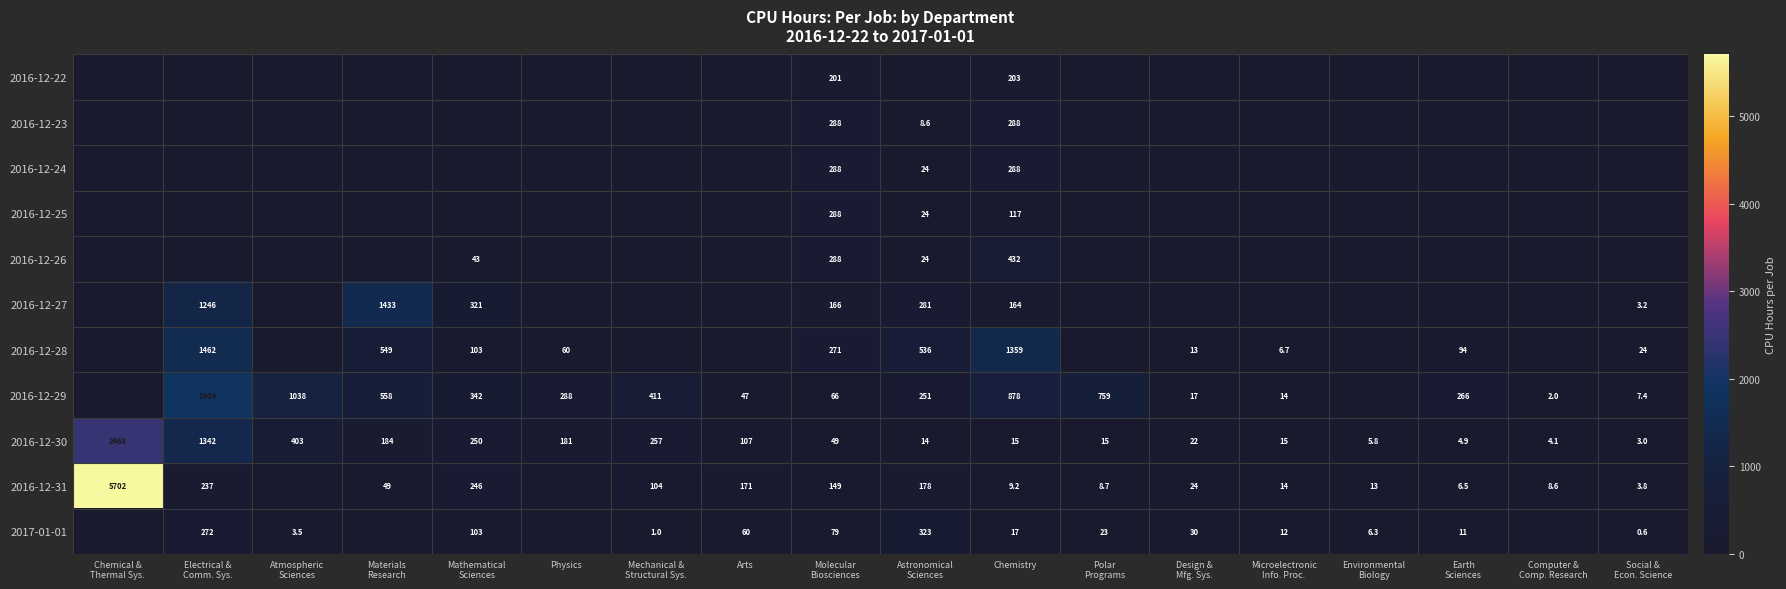

True or false: 2016-12-30 has a value of 180.6 at Arts.

False